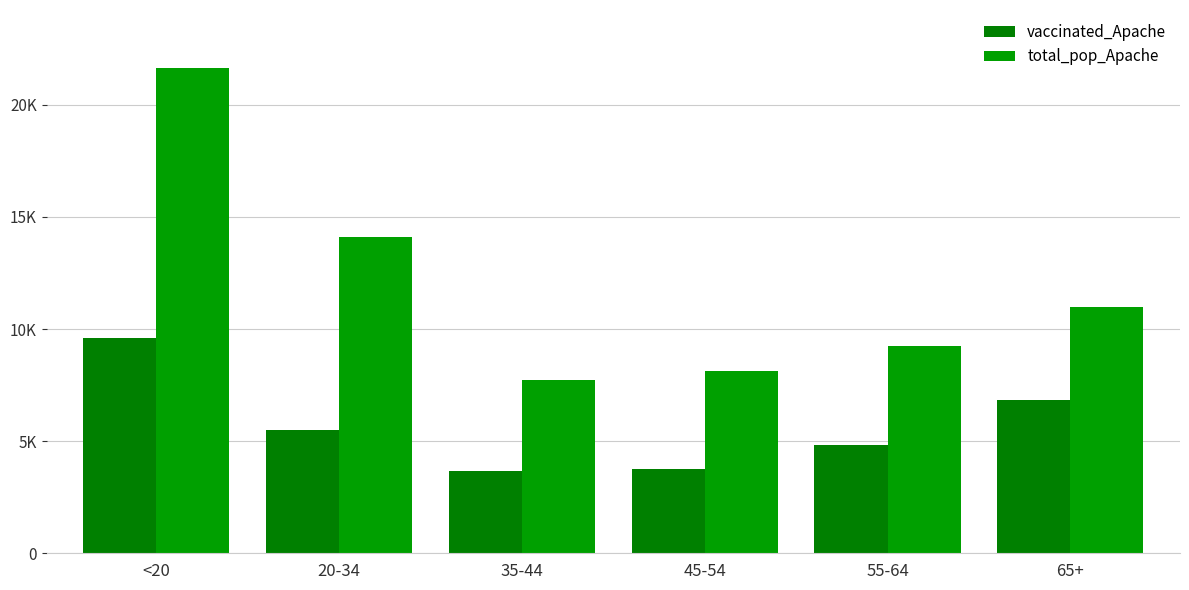

Reading left to right, list all the values displayed in this chart.

vaccinated_Apache: 9580	5487	3676	3778	4812	6845
total_pop_Apache: 21632	14083	7725	8128	9256	10984